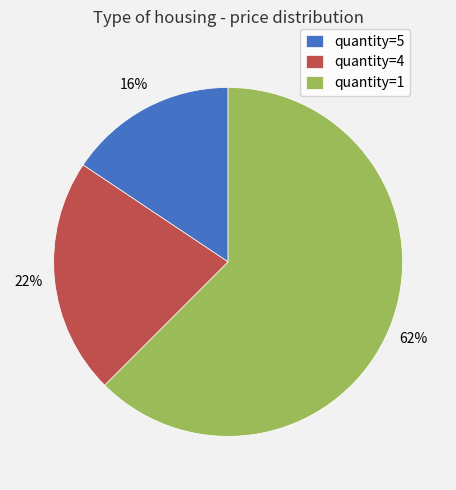

Is there any slice that represents more than half of the pie?

Yes